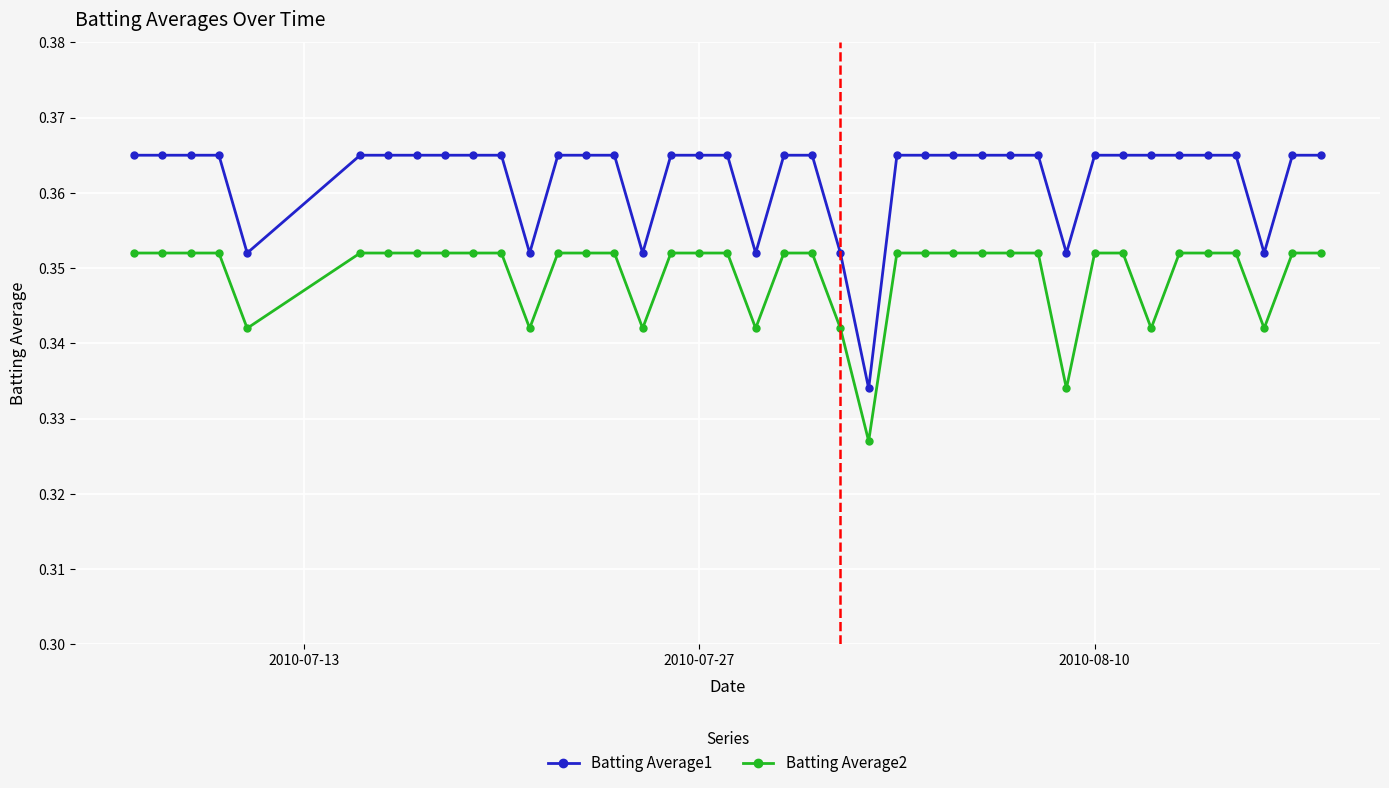

At how many categories does at least one series exceed 0?

40